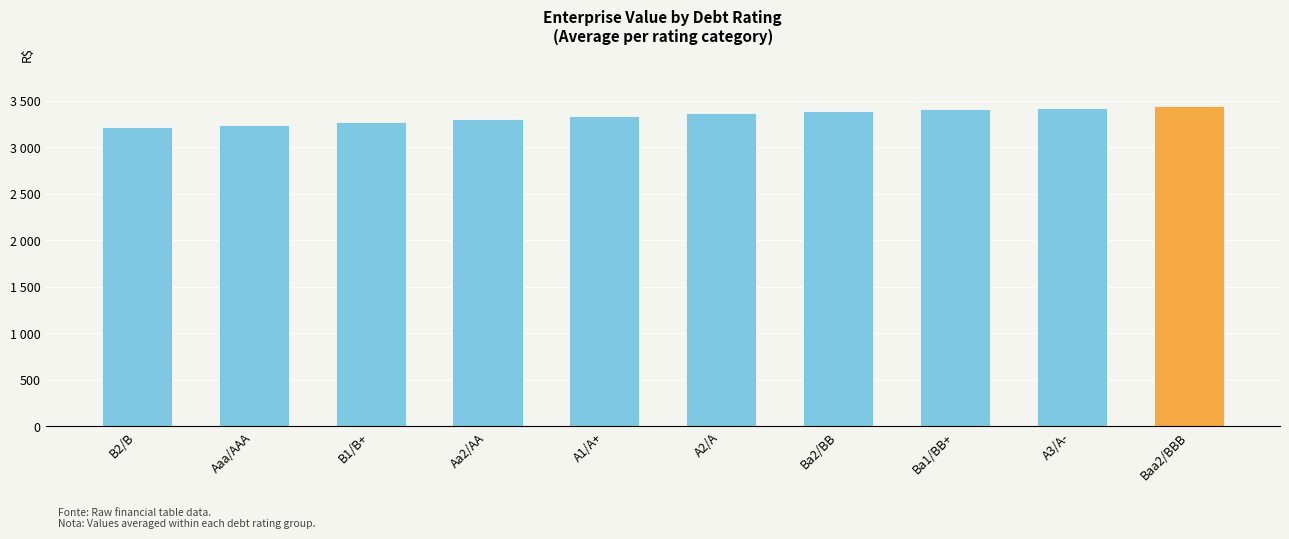

Are the bars horizontal?

No